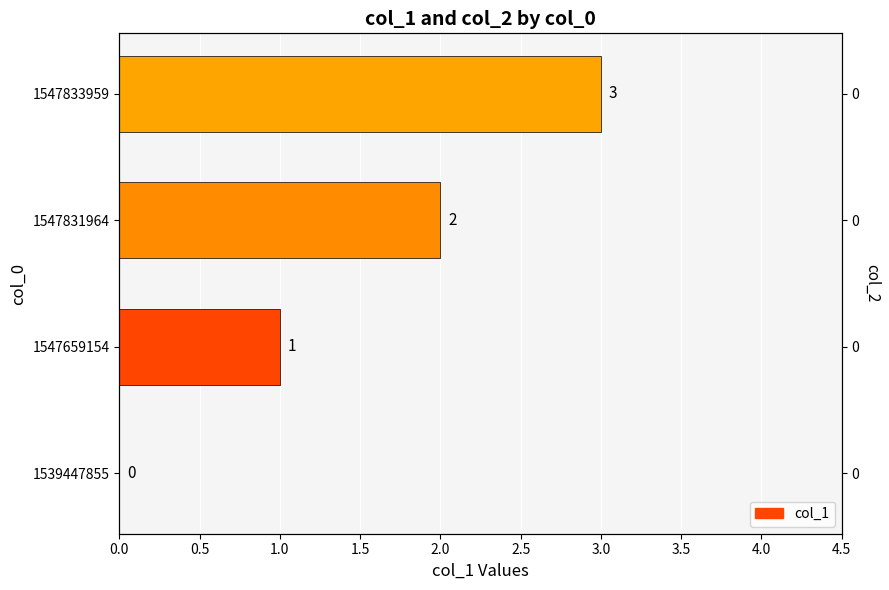

Is it true that the value at 1539447855 is 0?

True